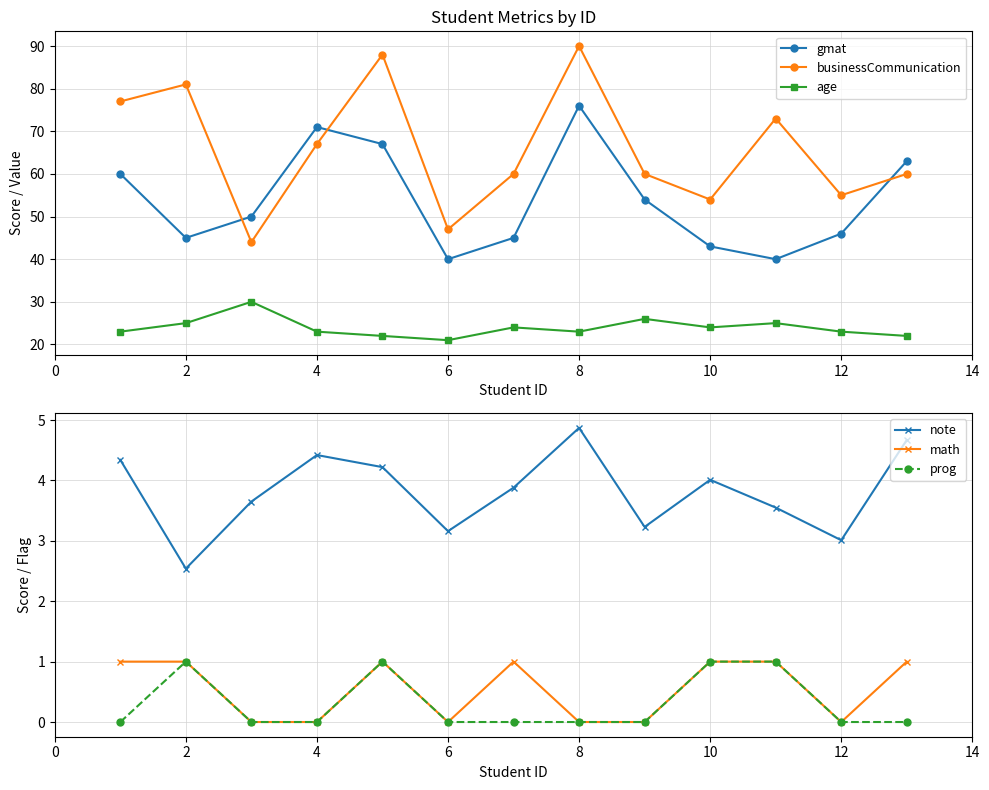

Reading left to right, list all the values displayed in this chart.

gmat: 60.0	45.0	50.0	71.0	67.0	40.0	45.0	76.0	54.0	43.0	40.0	46.0	63.0
businessCommunication: 77.0	81.0	44.0	67.0	88.0	47.0	60.0	90.0	60.0	54.0	73.0	55.0	60.0
age: 23.0	25.0	30.0	23.0	22.0	21.0	24.0	23.0	26.0	24.0	25.0	23.0	22.0
note: 4.3	2.5	3.6	4.4	4.2	3.2	3.9	4.9	3.2	4.0	3.5	3.0	4.7
math: 1.0	1.0	0.0	0.0	1.0	0.0	1.0	0.0	0.0	1.0	1.0	0.0	1.0
prog: 0.0	1.0	0.0	0.0	1.0	0.0	0.0	0.0	0.0	1.0	1.0	0.0	0.0